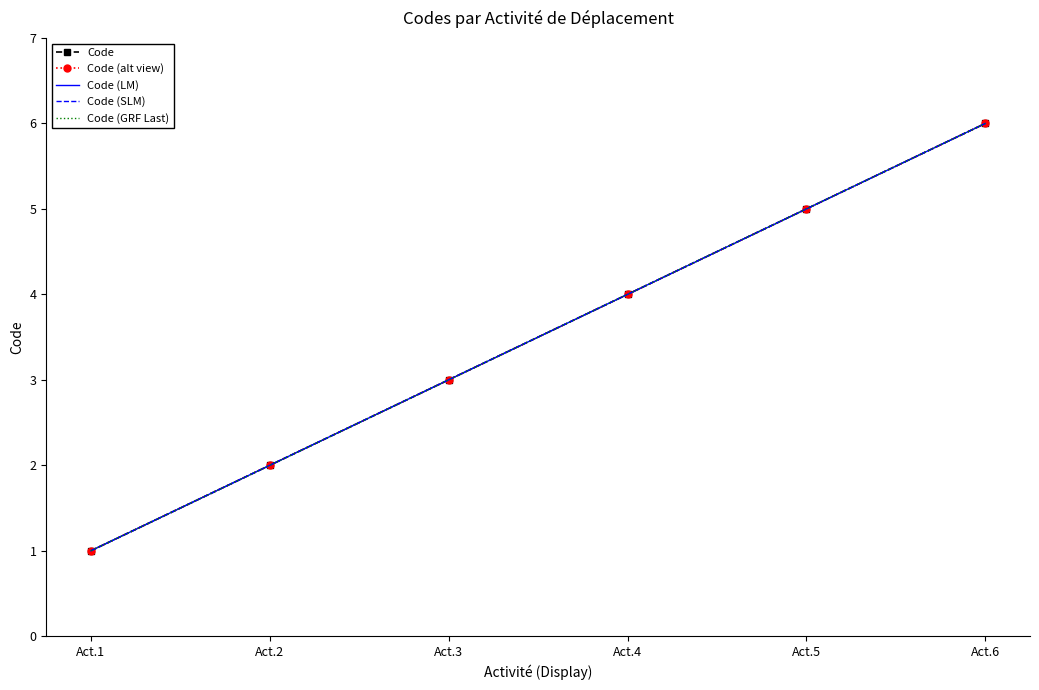

Which series has the widest spread of values?

Code